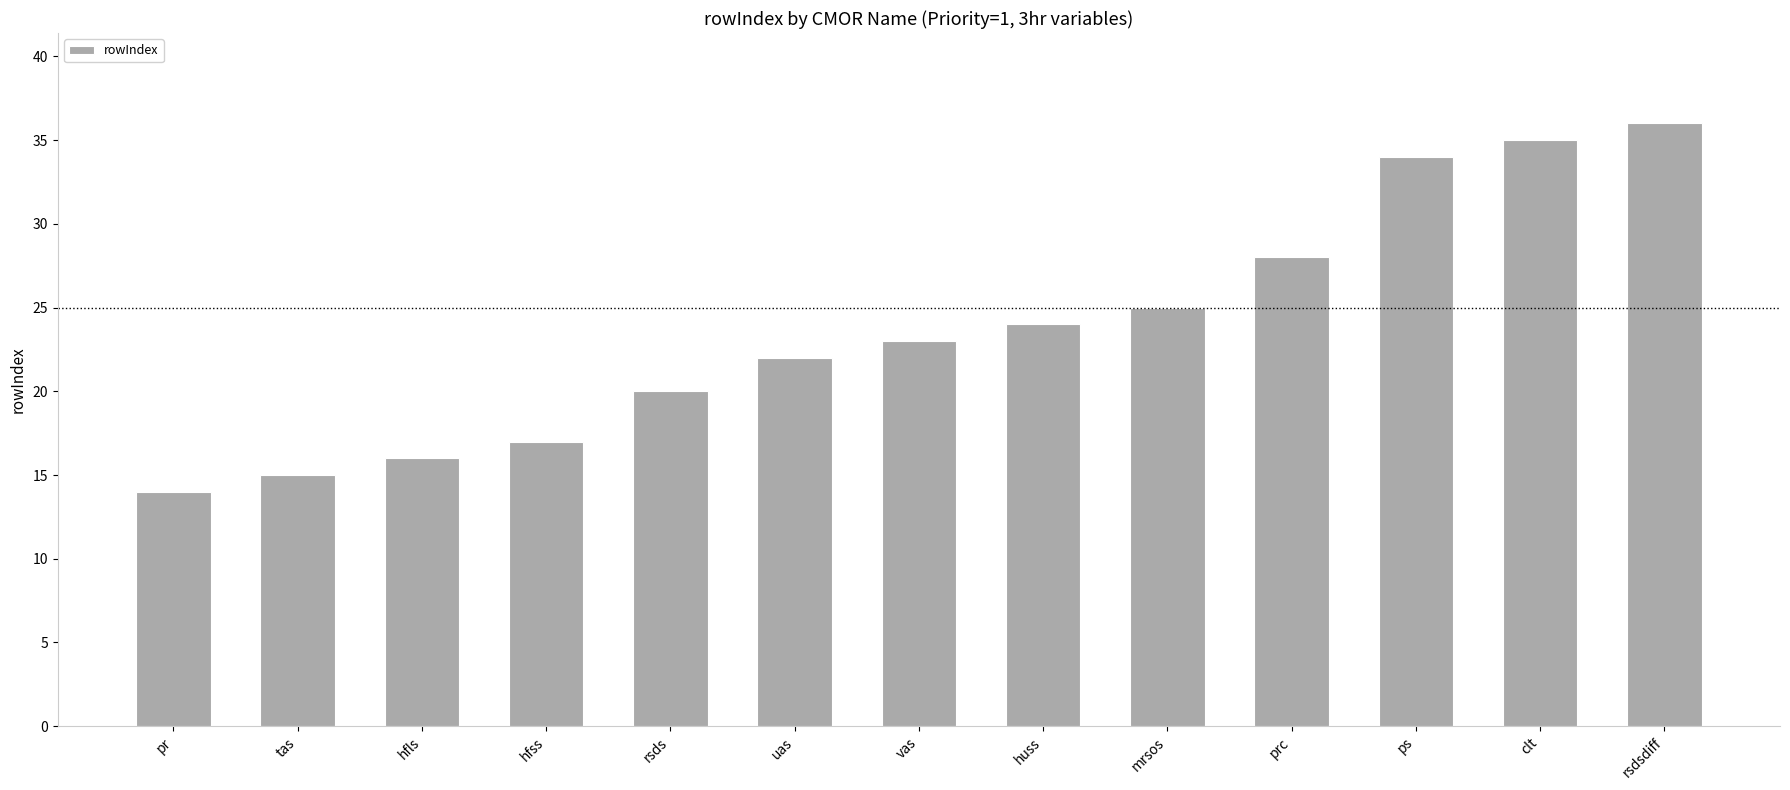

The chart shows a value of 34 at ps. True or false?

True